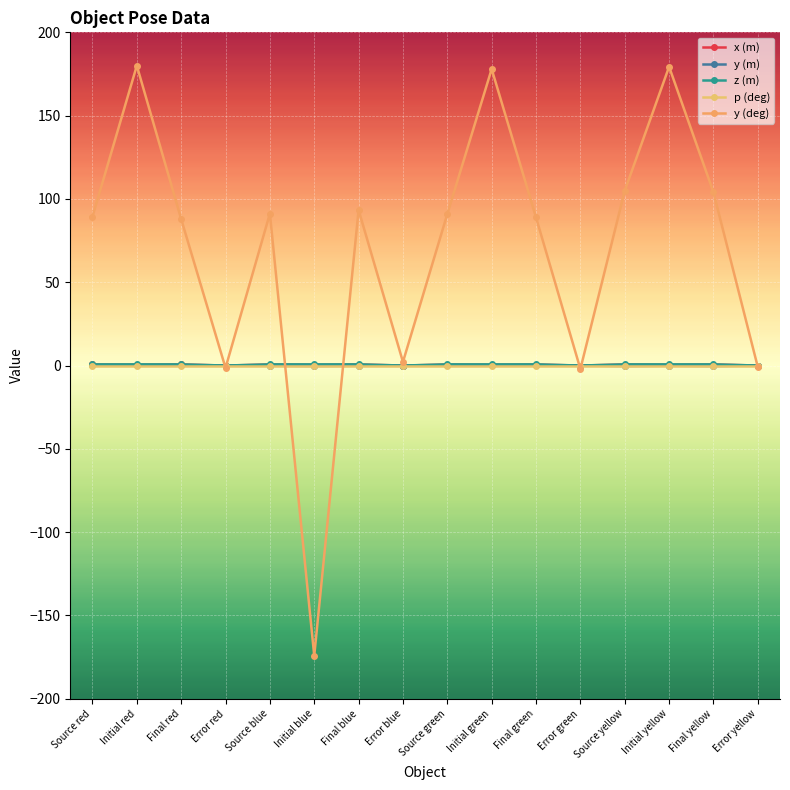

Rank the series at Final green from highest to lowest value.

y (deg), z (m), x (m), y (m), p (deg)